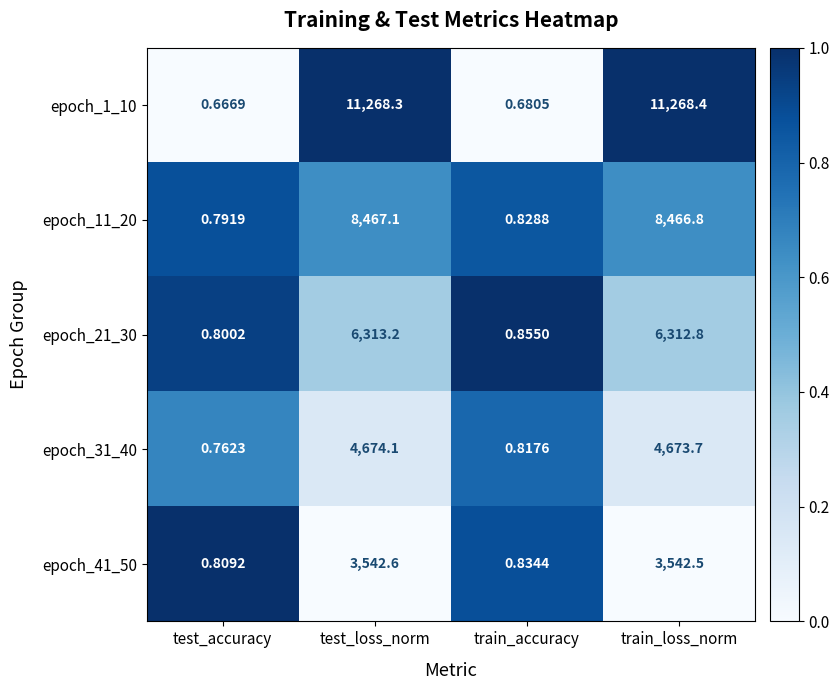

Rank the categories by epoch_1_10 value from highest to lowest.

train_loss_norm, test_loss_norm, train_accuracy, test_accuracy